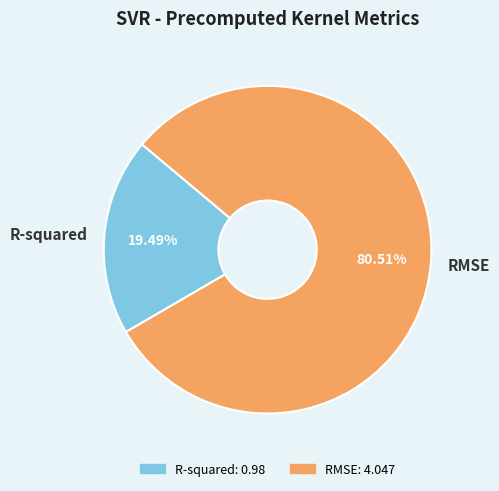

Approximately how many times larger is the value at R-squared compared to RMSE?

0.2